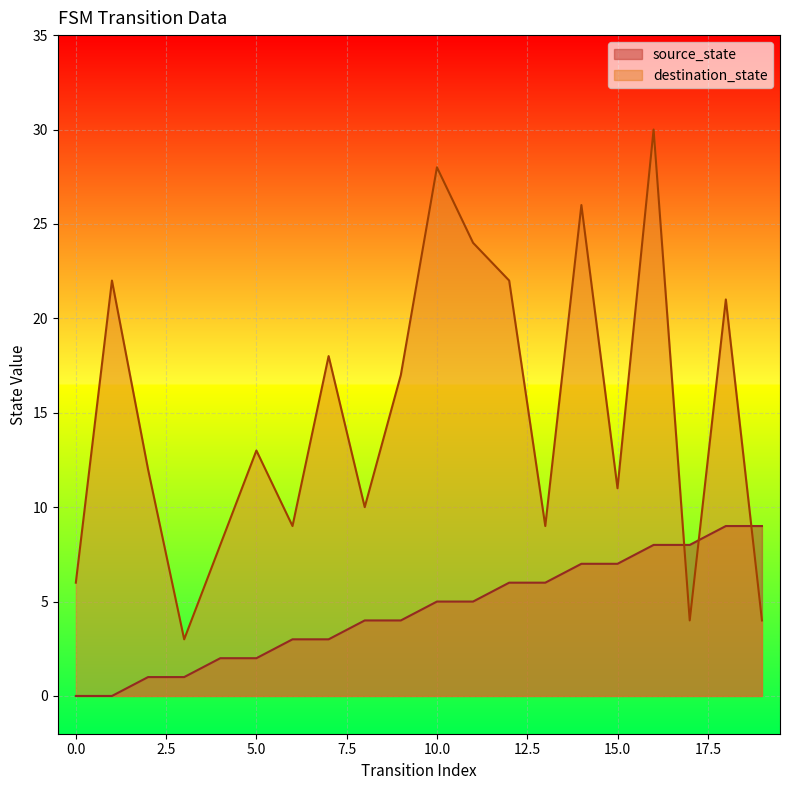

How many data points in destination_state are above 13?

9